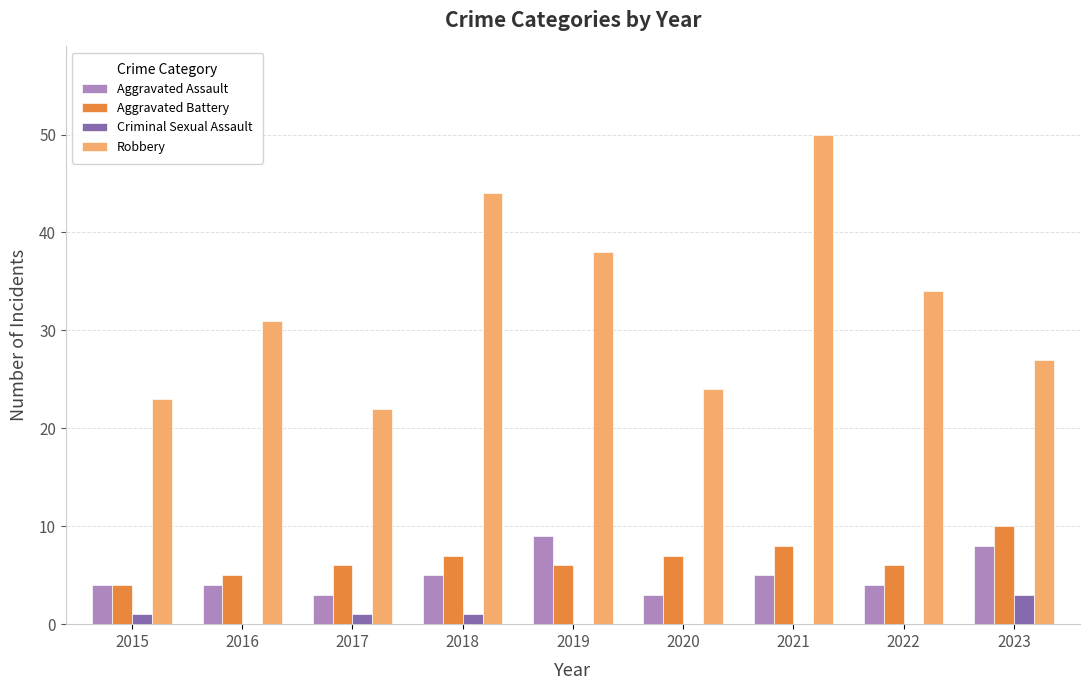

What value does the Aggravated Battery series have at 2016?

5